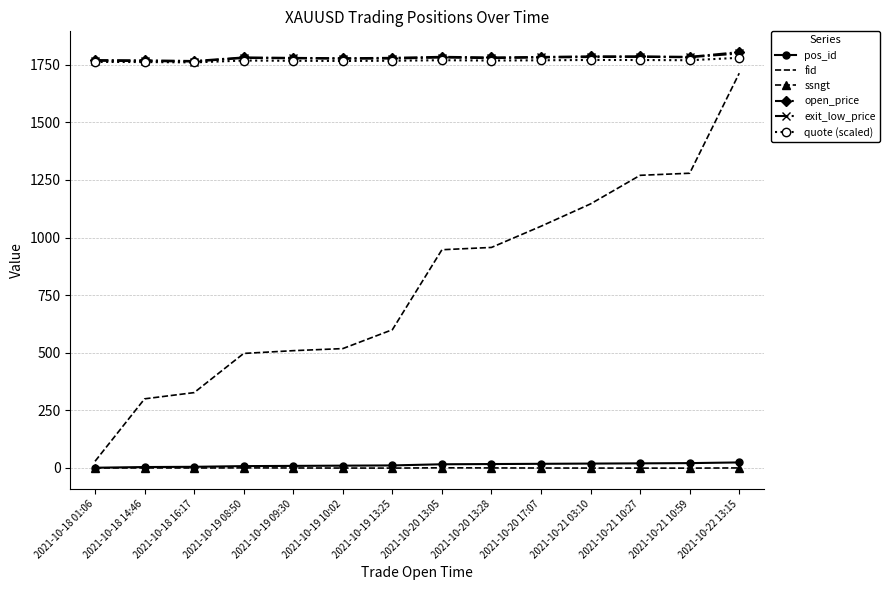

What is the sum of all ssngt values?

-2.2